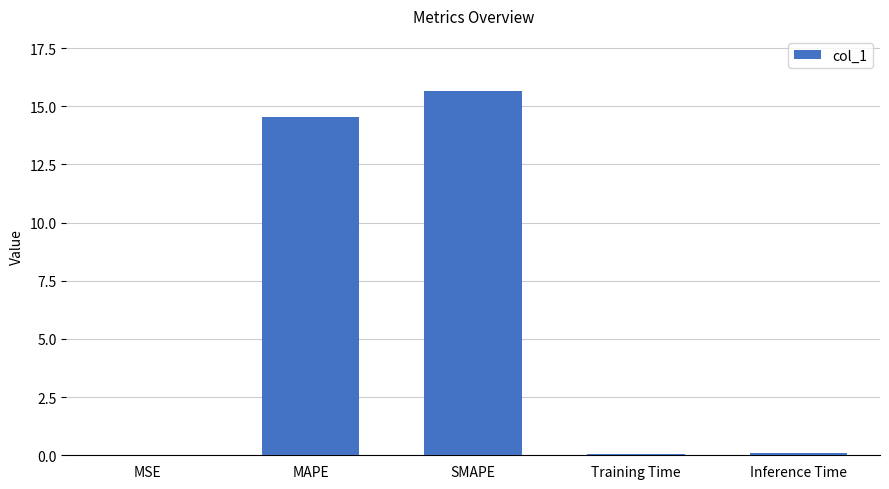

Which category has the highest value across all series?

SMAPE